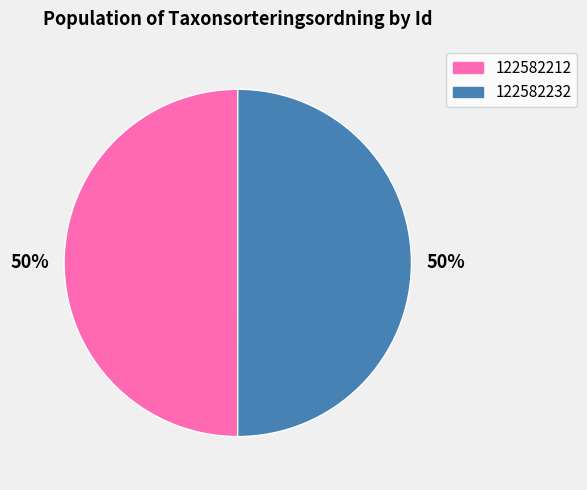

Do 122582212 and 122582232 together represent more than half of the pie?

Yes